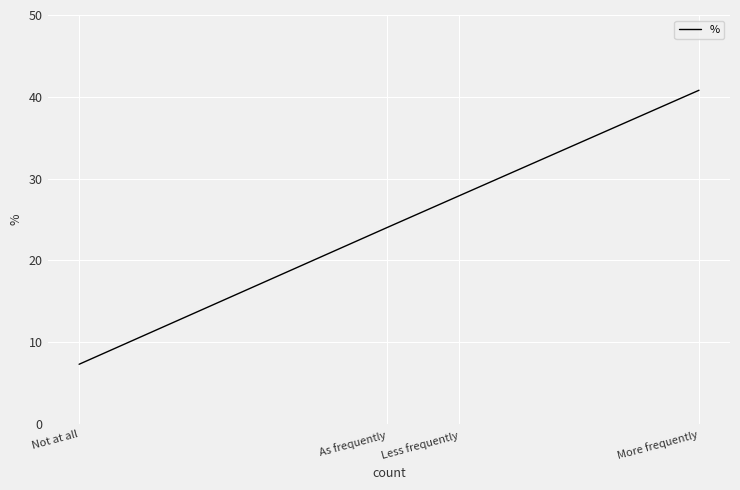

How many lines are shown in the chart?

1